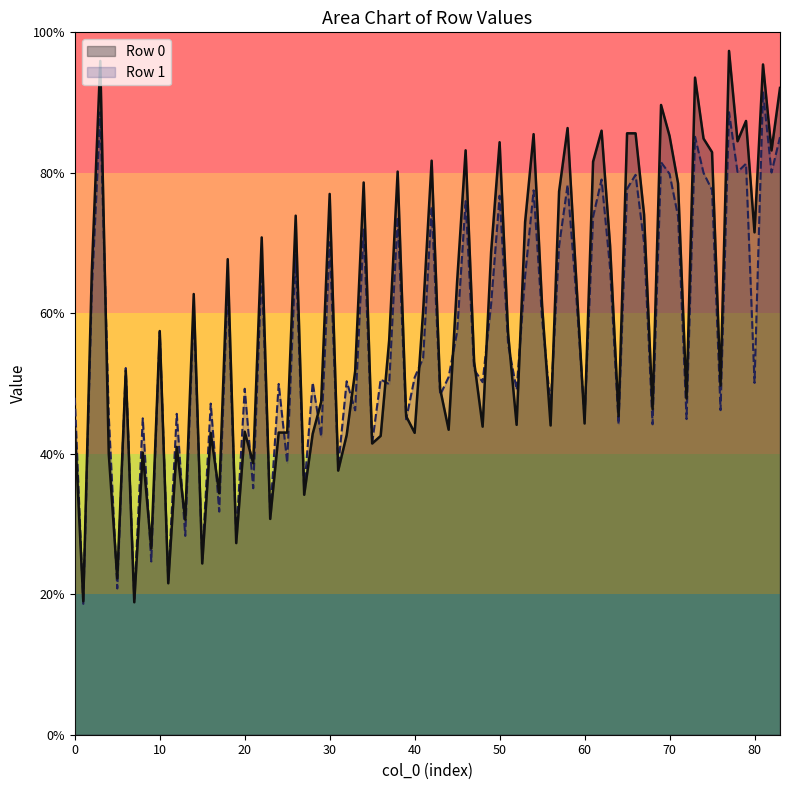

What is the total value across all series at 20?

92.4